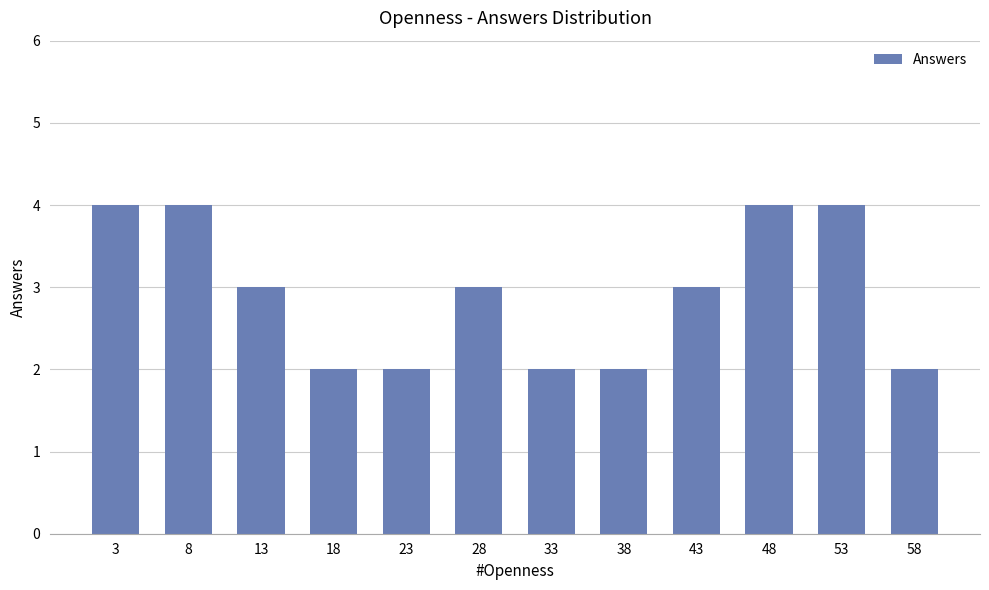

What is the greatest value displayed?

4